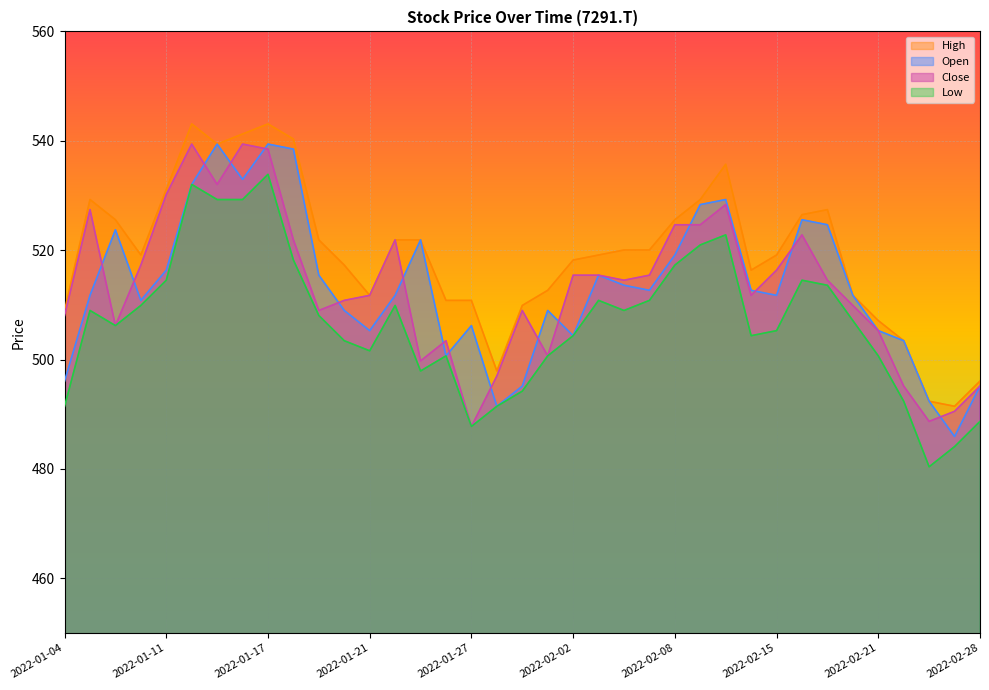

How many lines are shown in the chart?

4